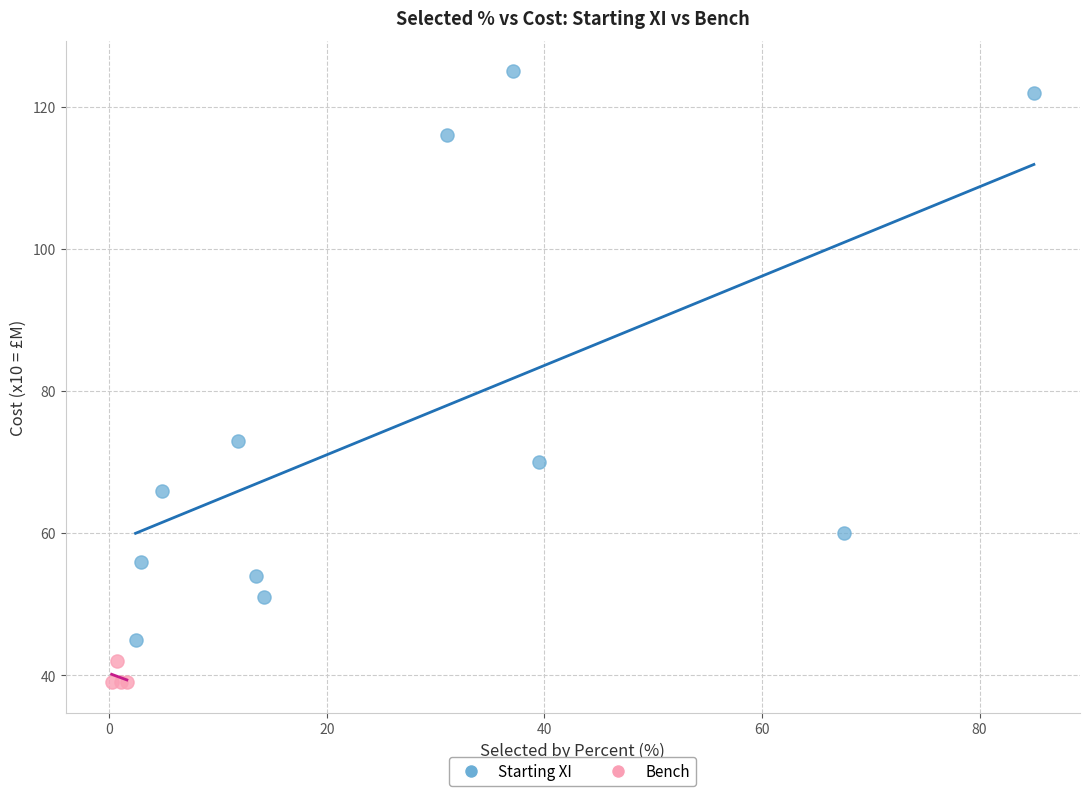

Which series contains the highest Y value?

Starting XI